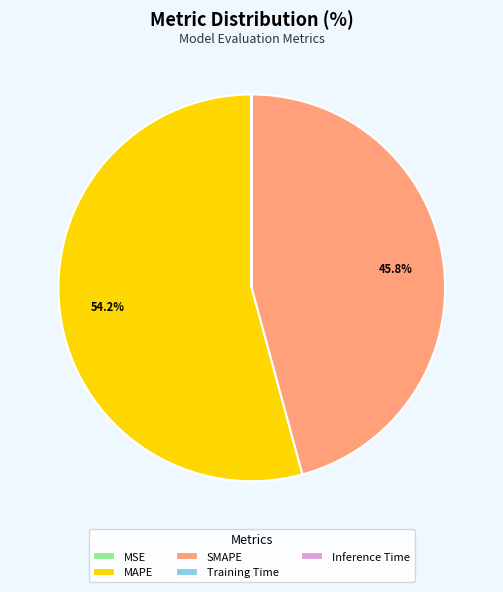

Does MAPE represent more than half of the total?

Yes